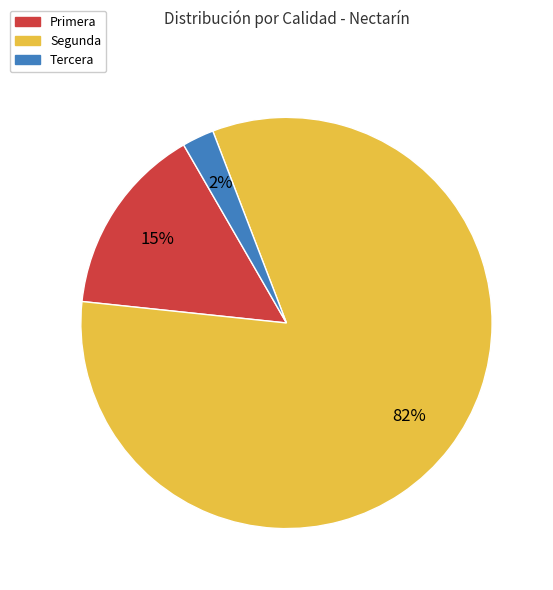

Is it true that Segunda is 83% of the pie?

True